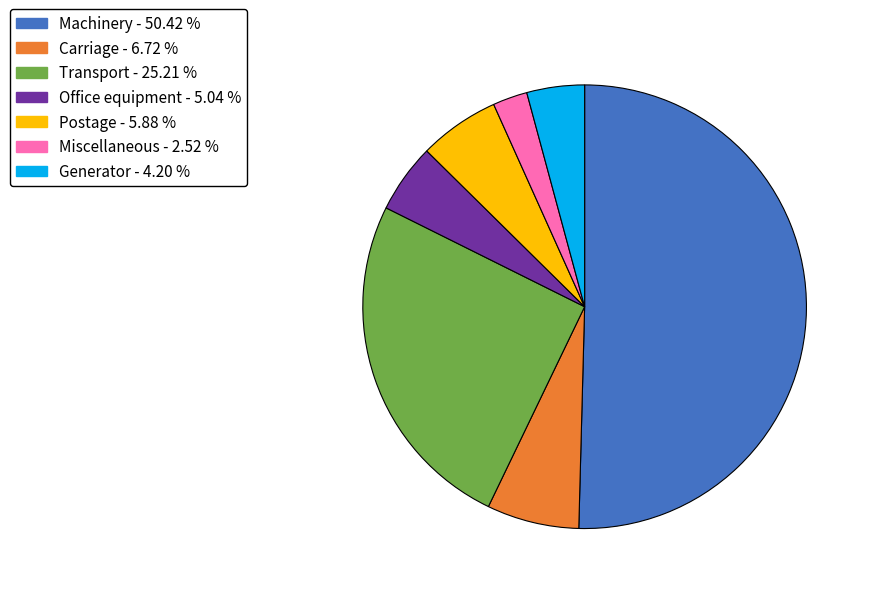

Which category has the biggest portion of the pie?

Machinery